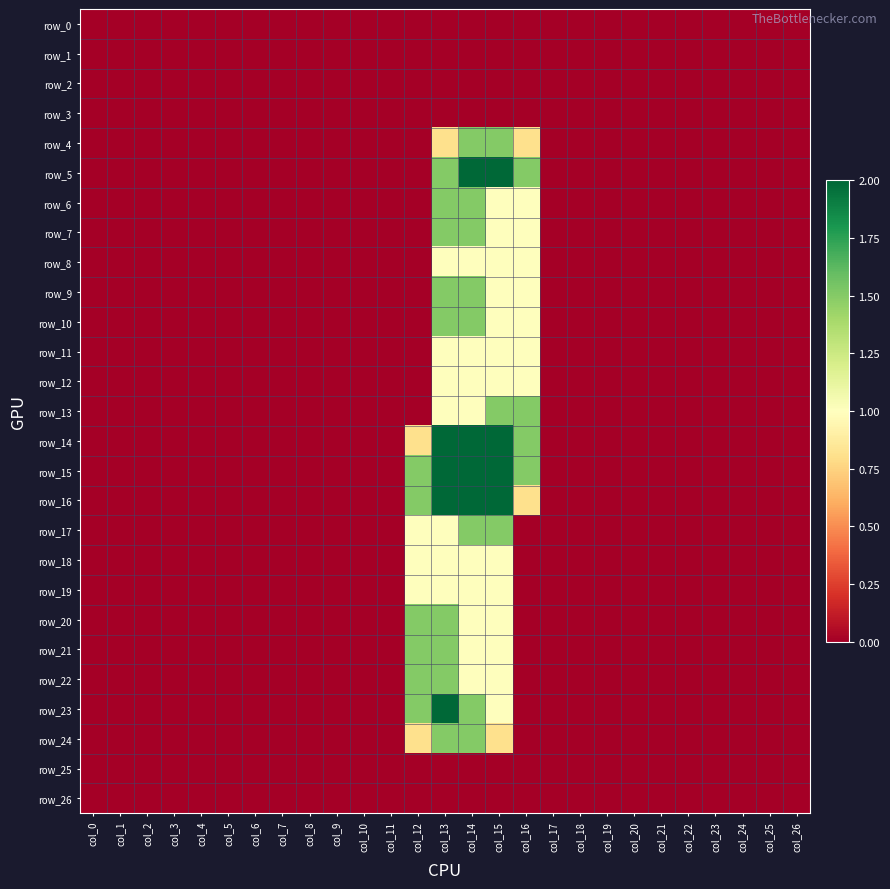

The row_3 series shows 0.0 at col_5. True or false?

True